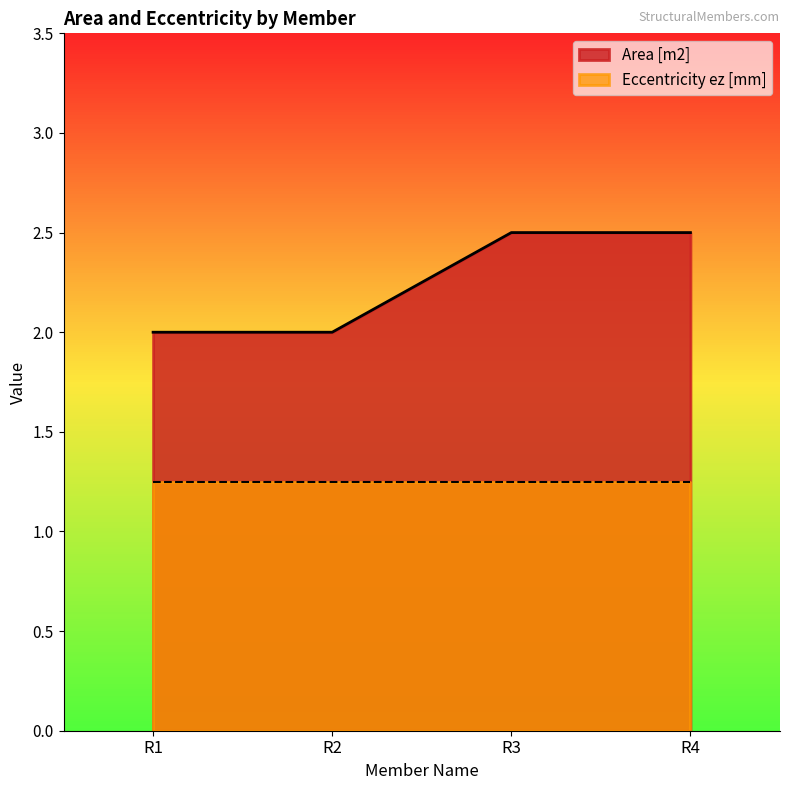

True or false: the data shows 2.5 at R3.

True